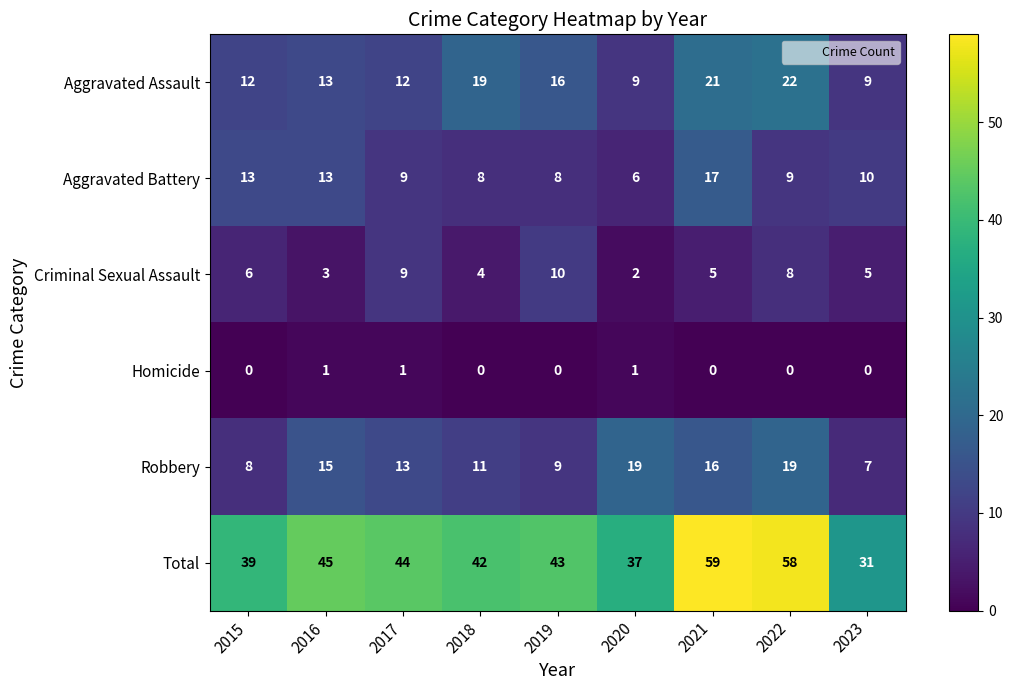

At which category is the sum across all series the highest?

2021